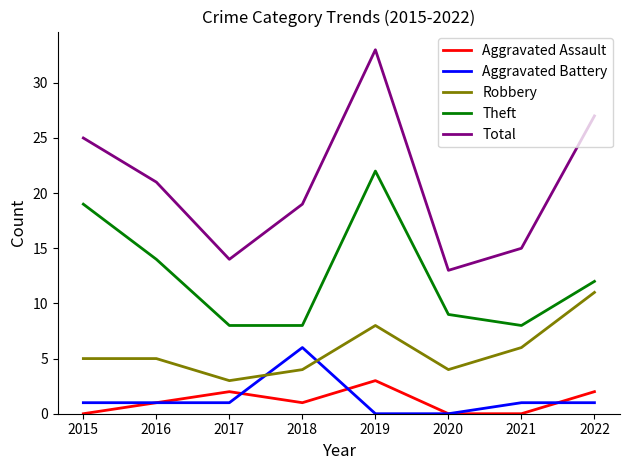

Count the Robbery values in the range 4 to 8.

6